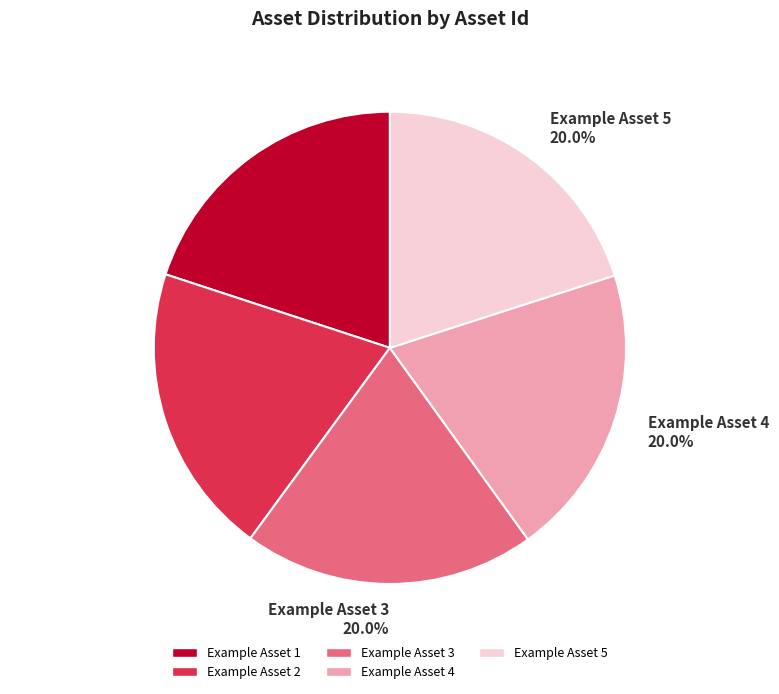

How many slices are in this pie chart?

5